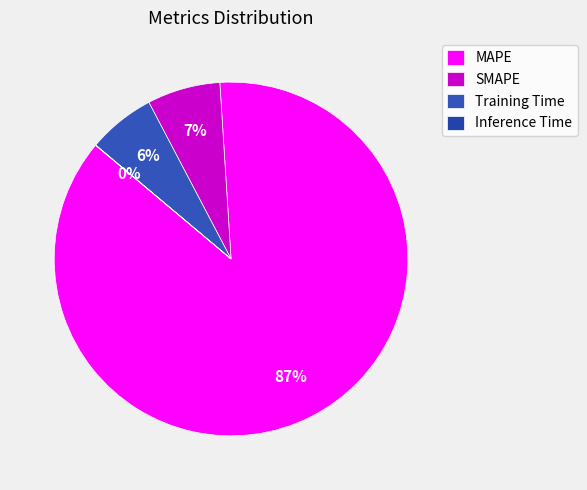

To the nearest percent, what portion does SMAPE represent?

7%